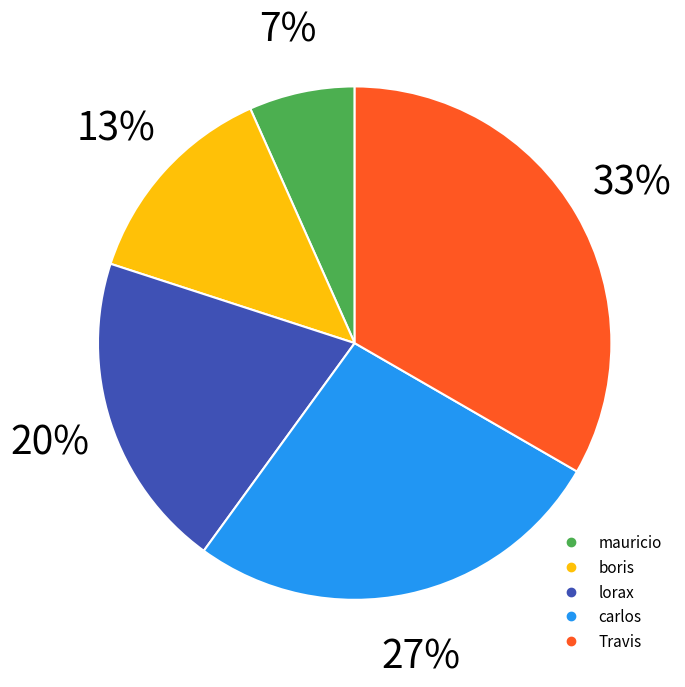

What percentage is the carlos slice, to the nearest percent?

27%